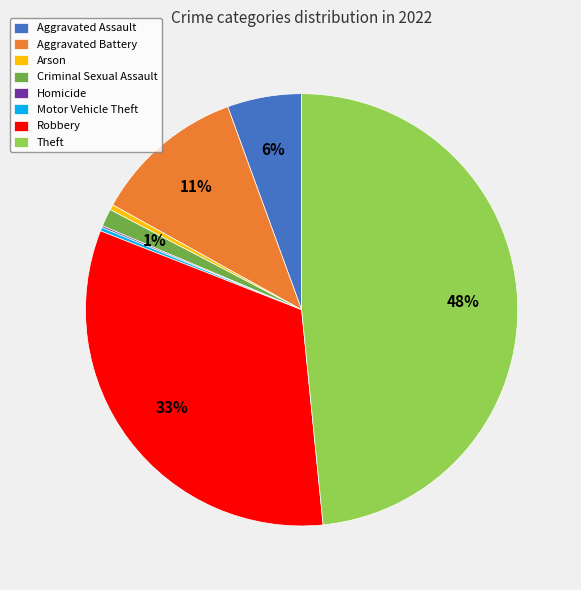

What percentage is the Theft slice, to the nearest percent?

48%